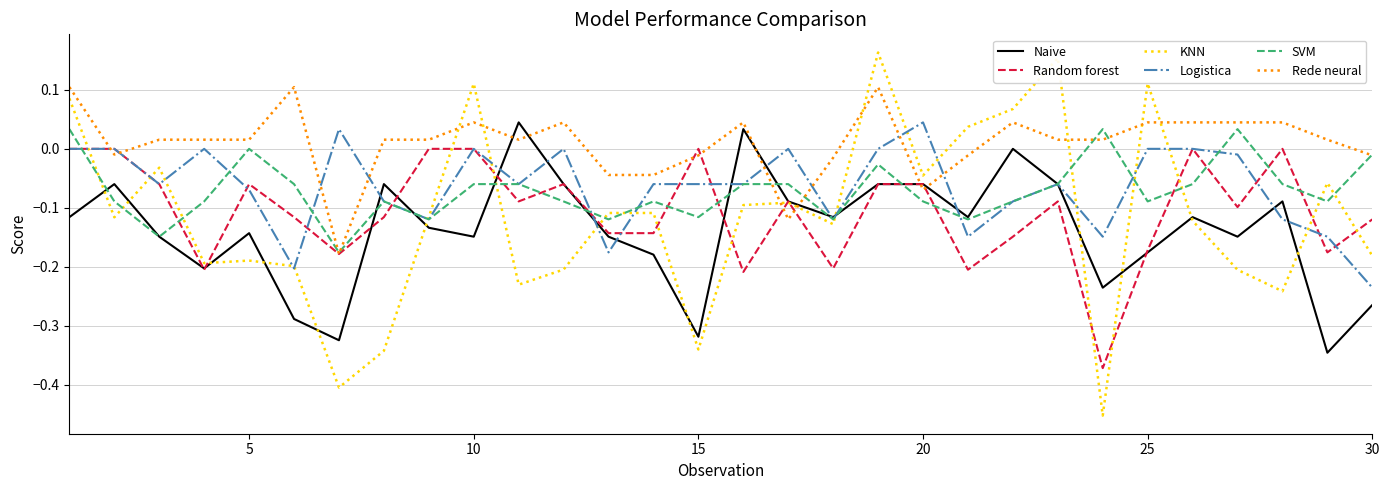

Which series has the largest total across all categories?

Rede neural